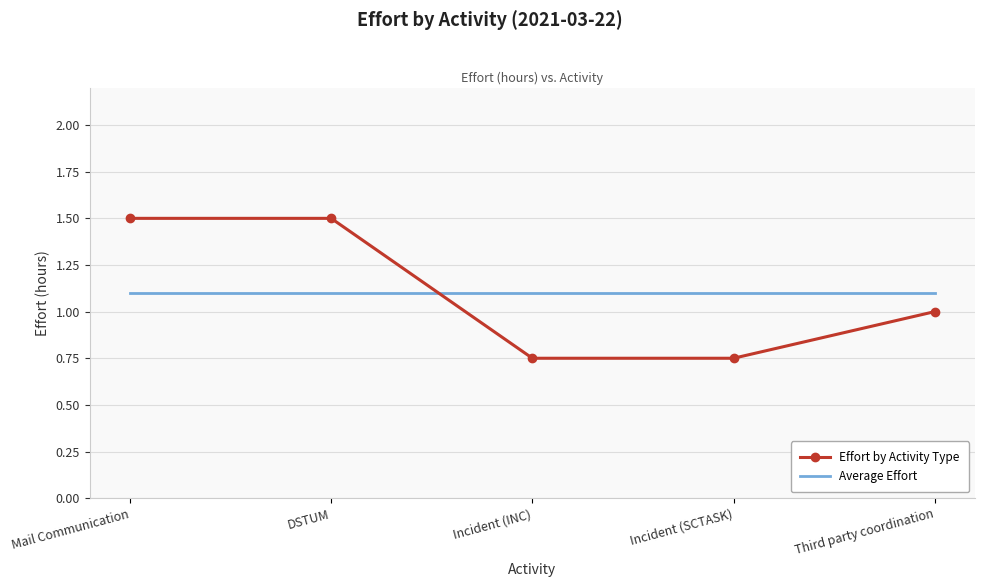

Is the value of Average Effort at DSTUM greater than the value of Effort by Activity Type at Third party coordination?

Yes